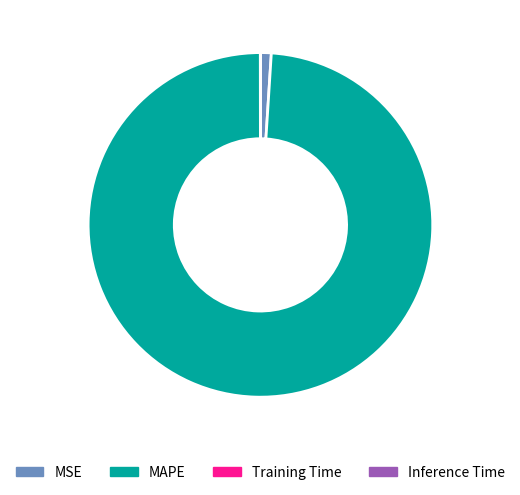

Does MAPE account for over 50% of the chart?

Yes